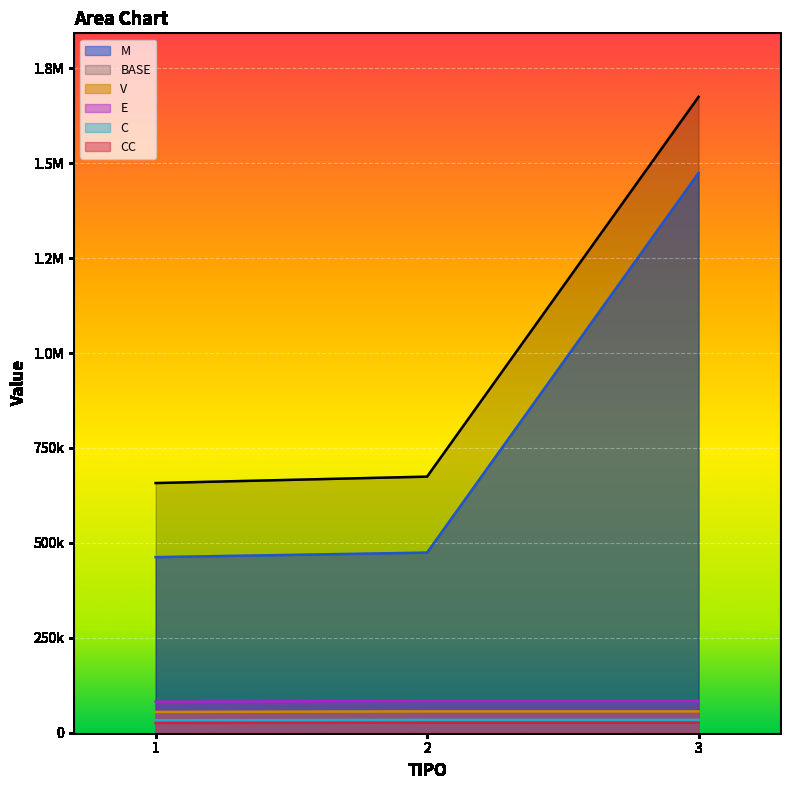

At which label does CC first exceed 83730?

2